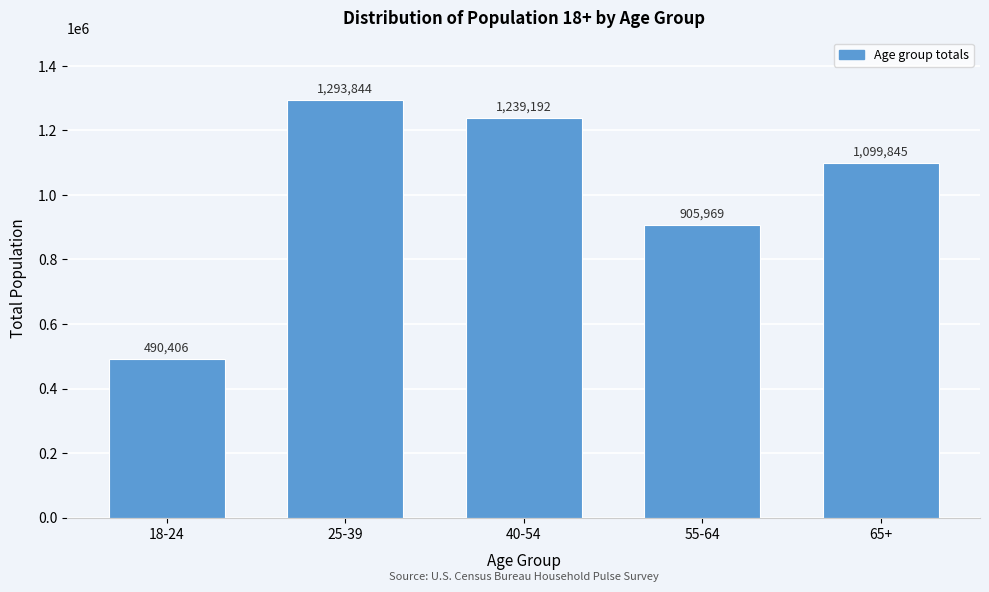

Reading right to left, transcribe all the data shown in this chart.

65+=1099845	55-64=905969	40-54=1239192	25-39=1293844	18-24=490406